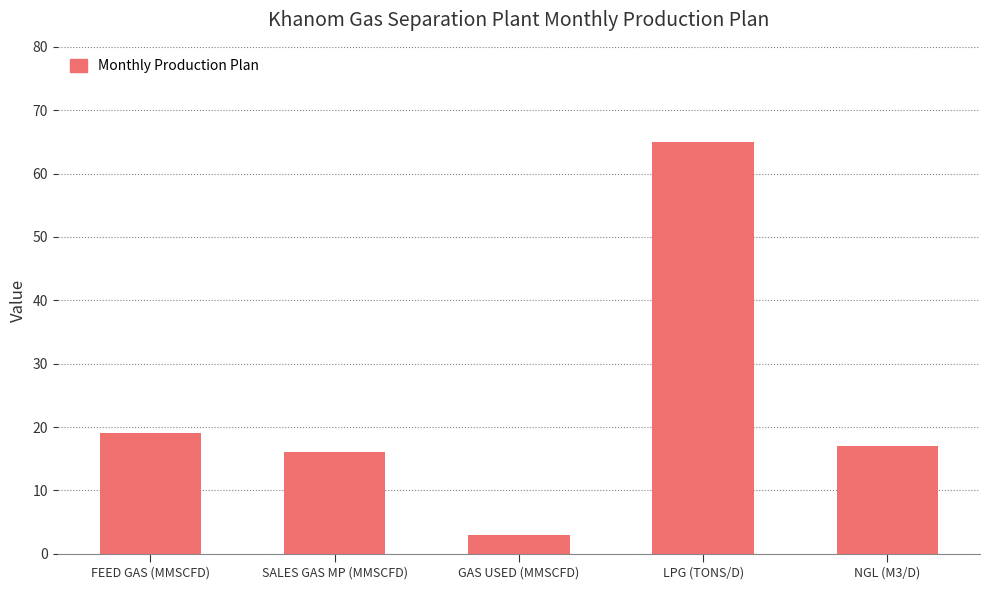

The value at NGL (M3/D) is 17. True or false?

True